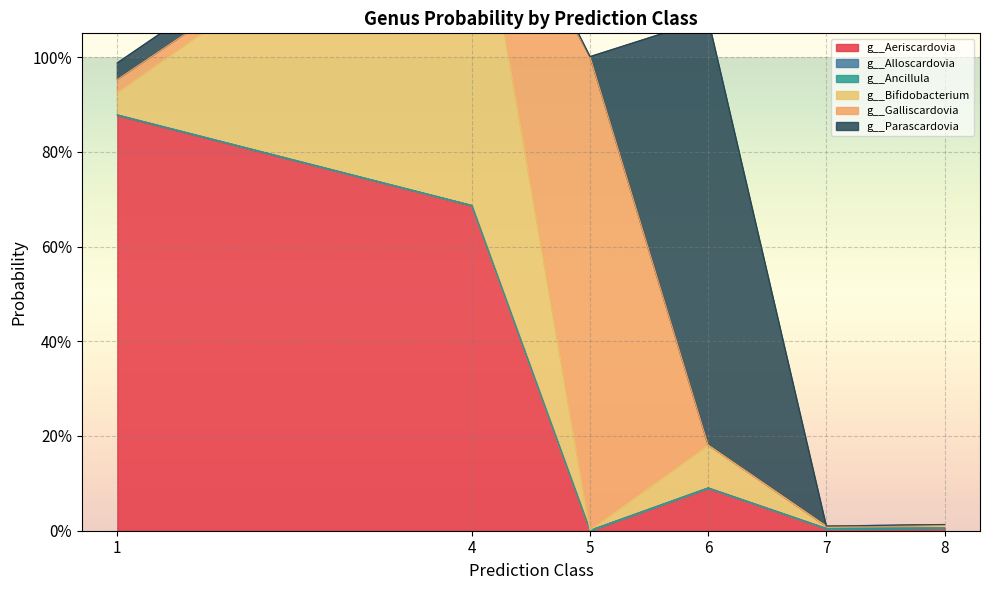

What is the average value of the g__Galliscardovia series?

0.1